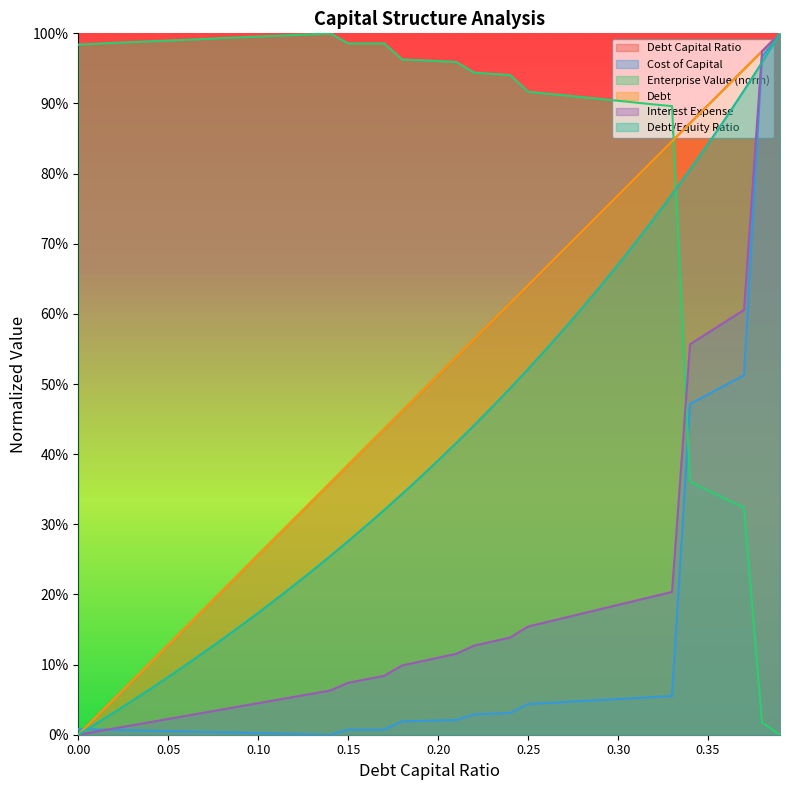

The value of debt_equity at 0.28 is 0.6. True or false?

True